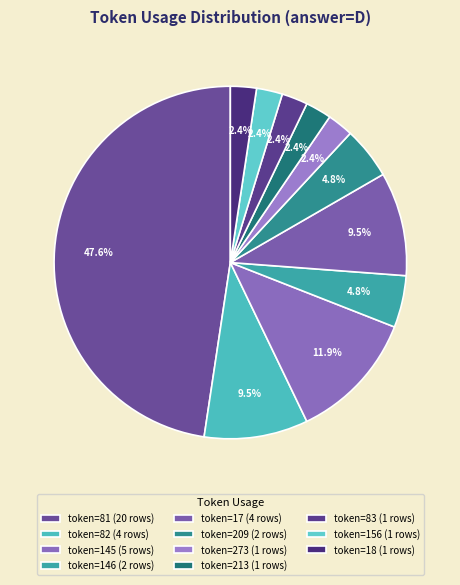

Rank the categories by value from lowest to highest.

273, 213, 83, 156, 18, 146, 209, 82, 17, 145, 81